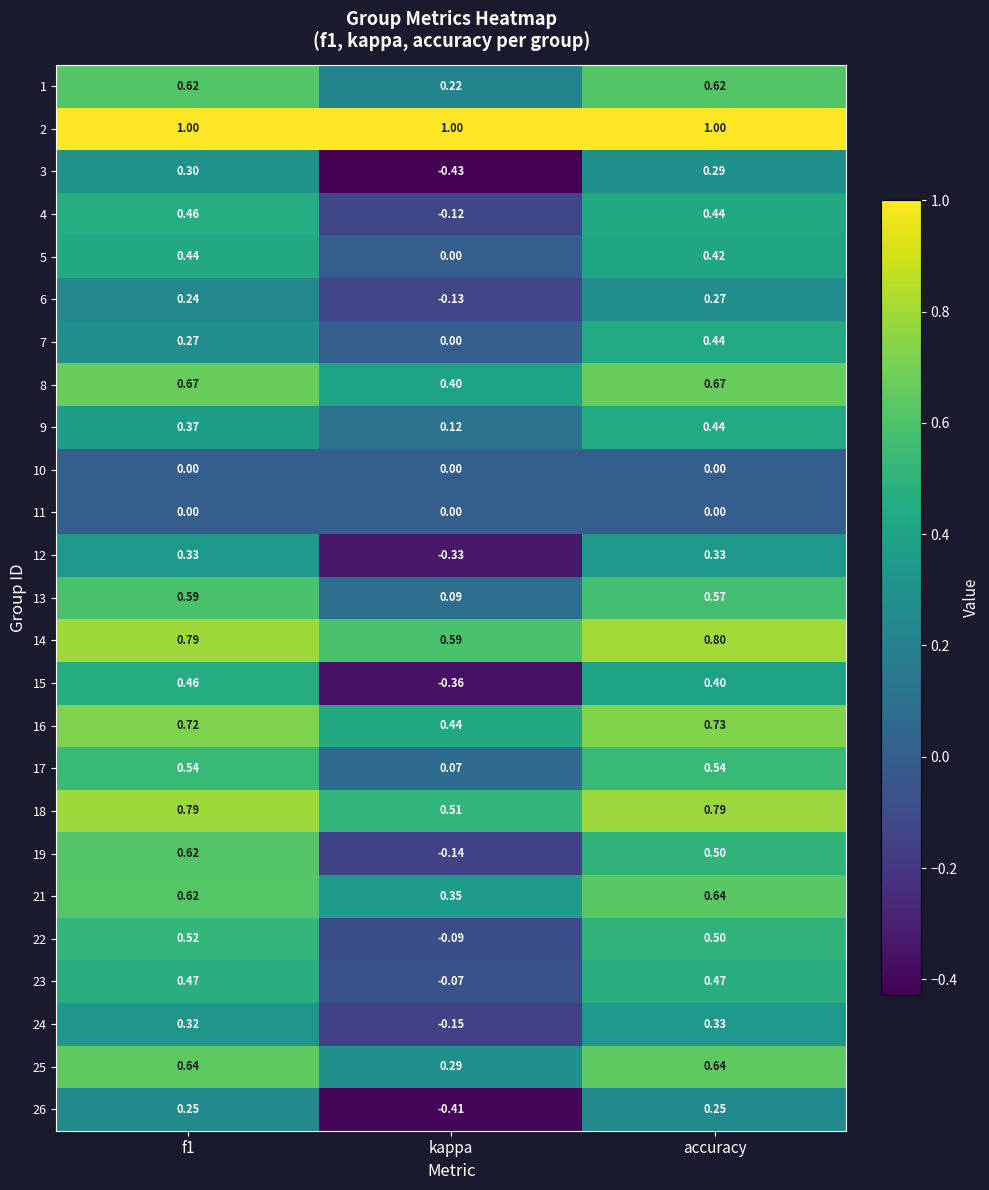

Is the value of 26 at kappa greater than the value of 19 at f1?

No